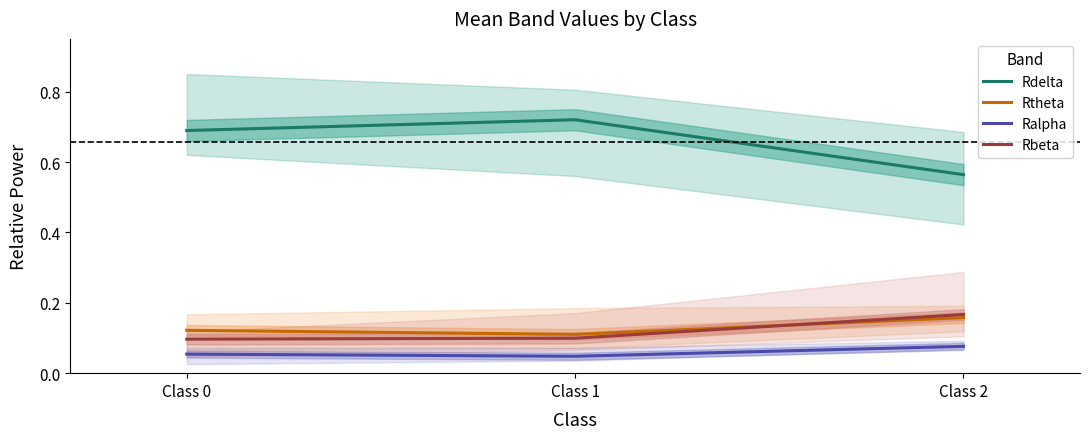

The value of Ralpha at Class 0 is 0.0. True or false?

False